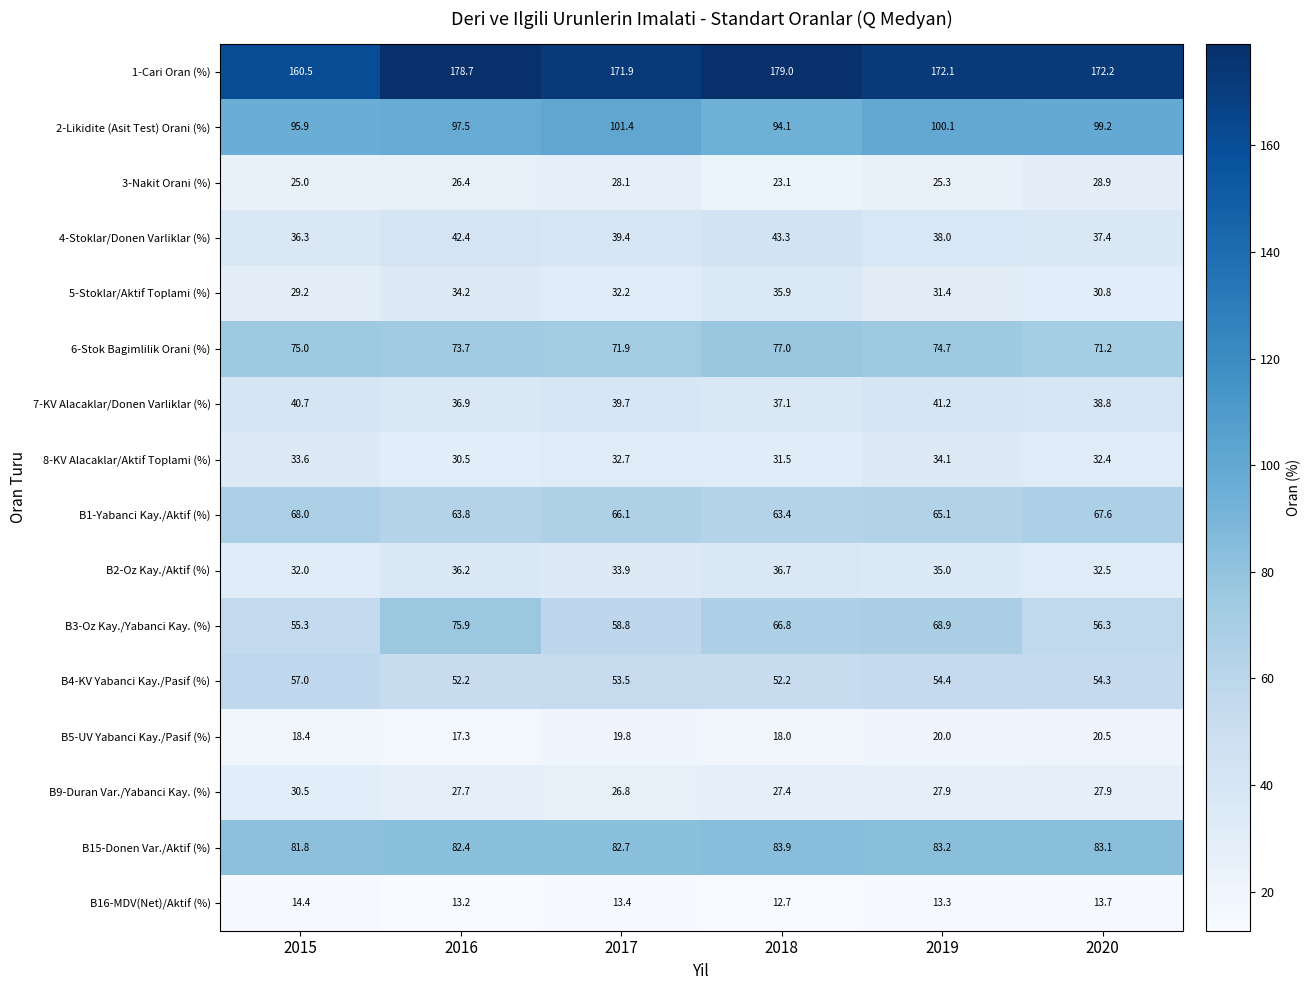

Which series has the largest range (max minus min)?

B3-Oz Kay./Yabanci Kay. (%)